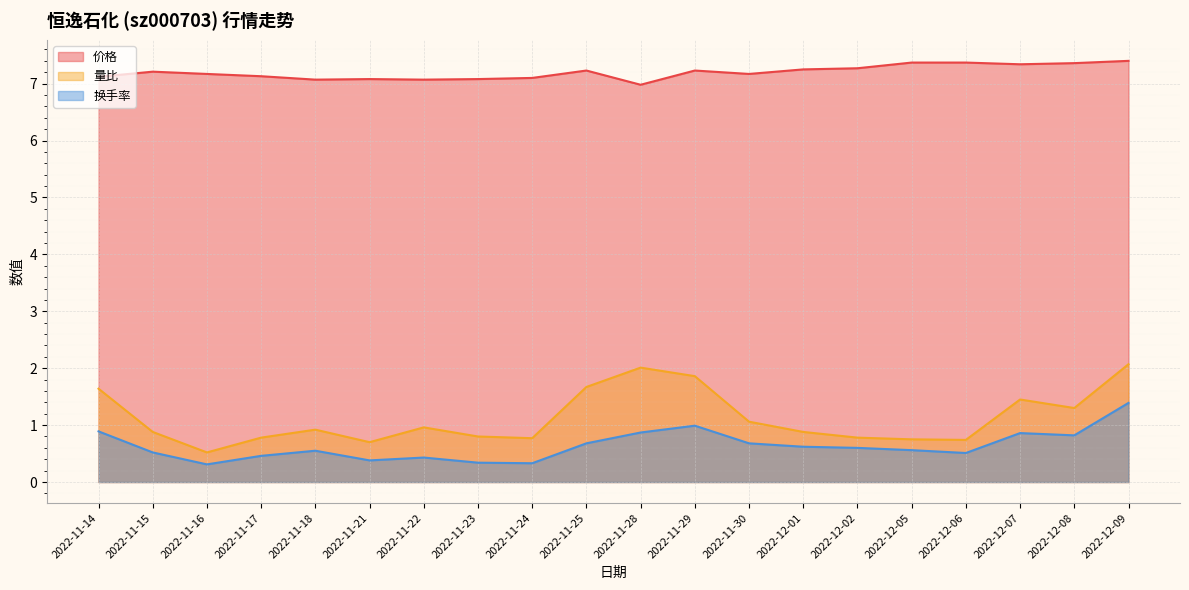

At which category is the sum across all series the highest?

2022-12-09